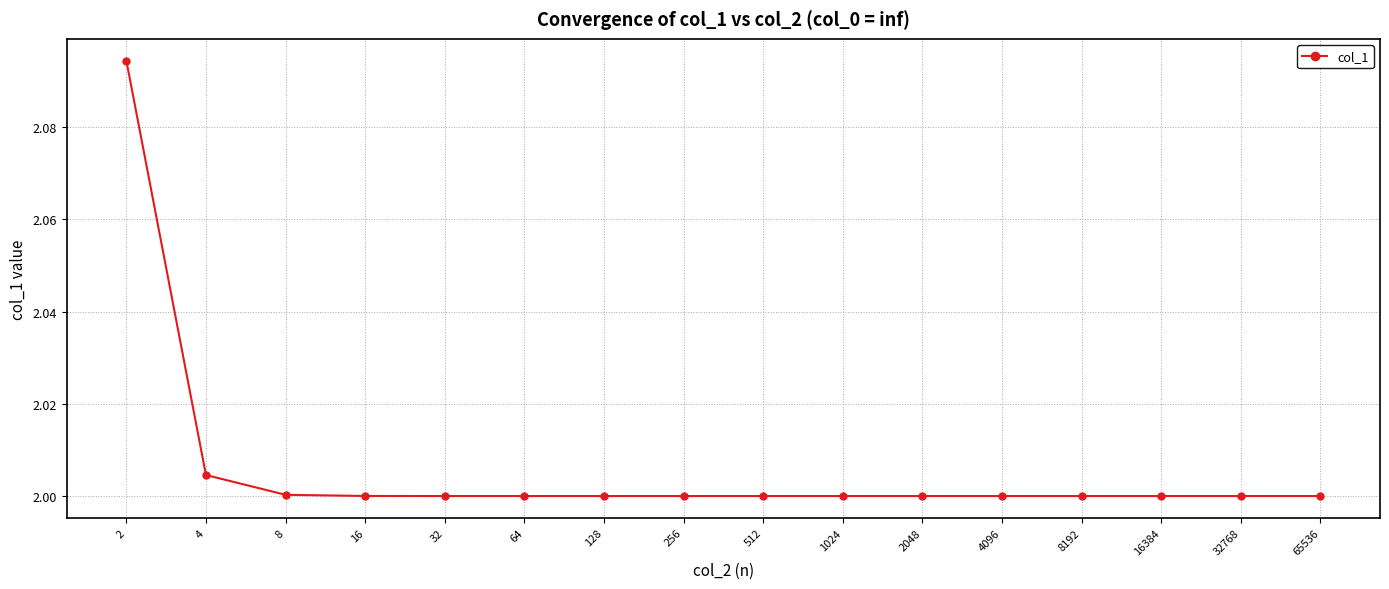

How many points are lower than both their immediate neighbors (excluding endpoints)?

2